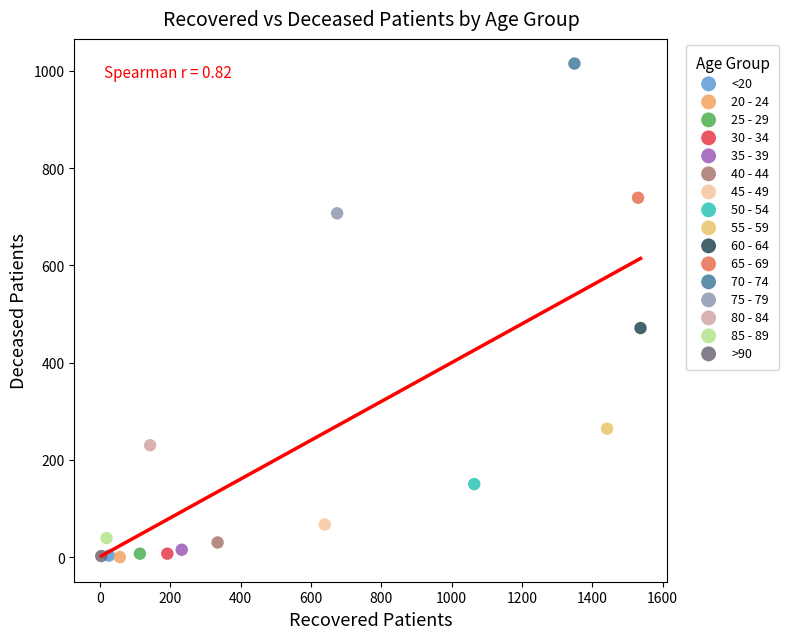

What are all the series names shown in the legend?

<20, 20 - 24, 25 - 29, 30 - 34, 35 - 39, 40 - 44, 45 - 49, 50 - 54, 55 - 59, 60 - 64, 65 - 69, 70 - 74, 75 - 79, 80 - 84, 85 - 89, >90